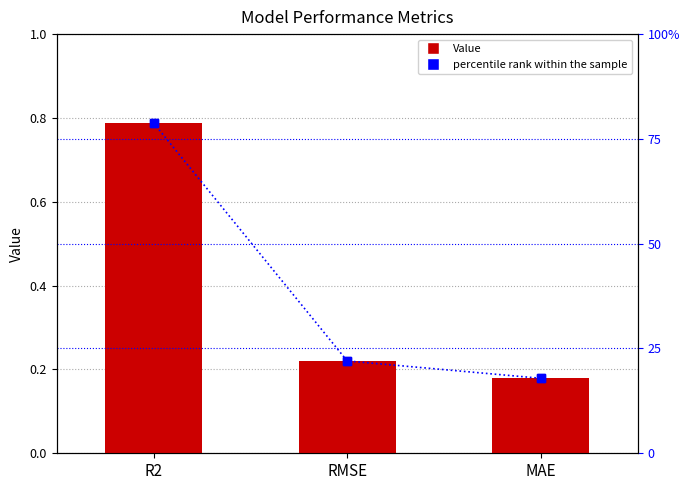

Are the bars grouped side by side (vs. stacked)?

Yes